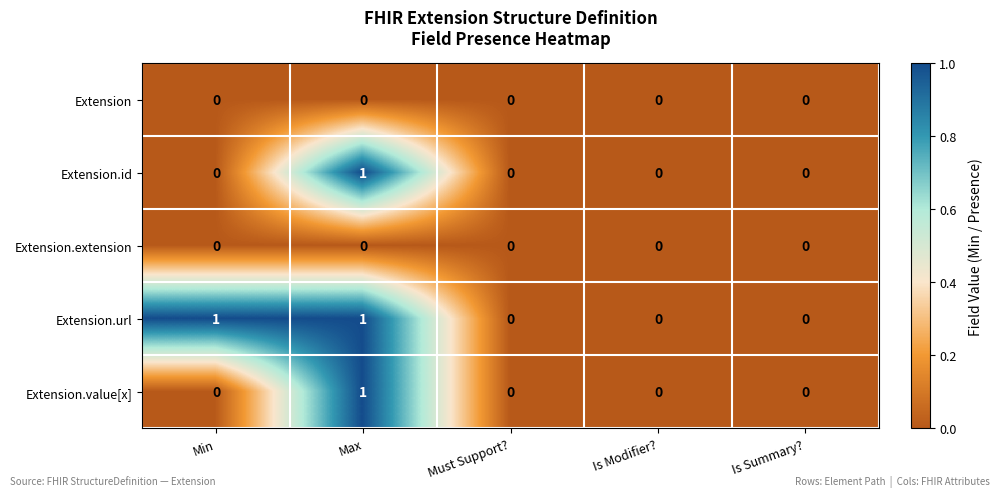

Is the value of Extension at Min greater than the value of Extension.url at Max?

No